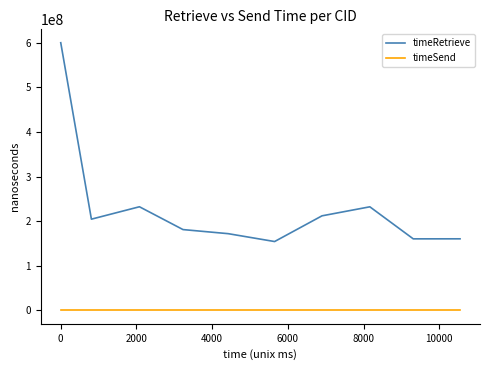

True or false: timeRetrieve and timeSend cross at least once.

False